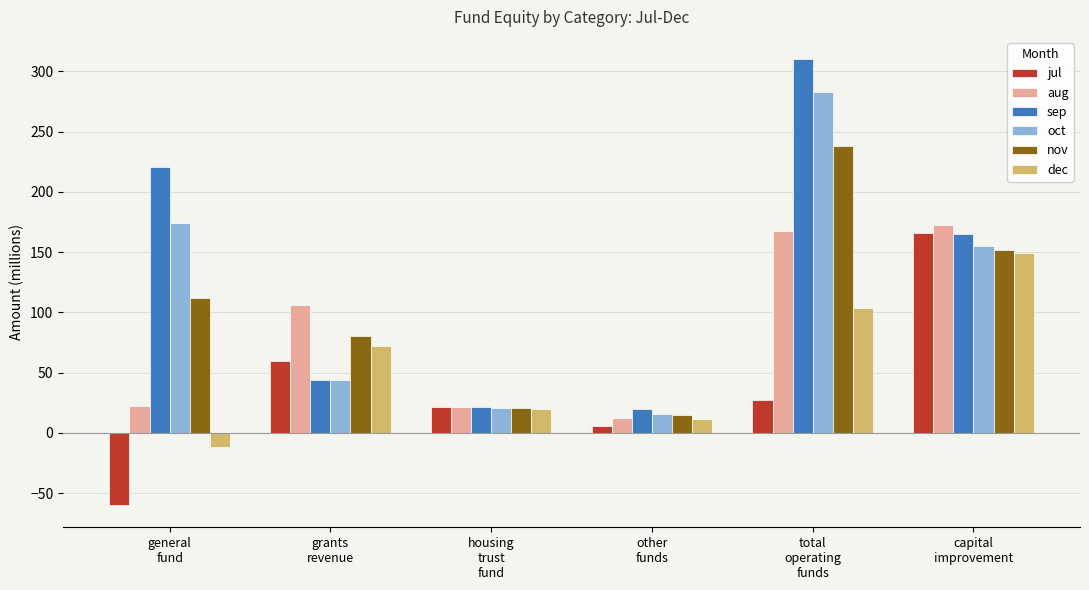

What is the difference between the second highest and second lowest values in the dec series?

92.2